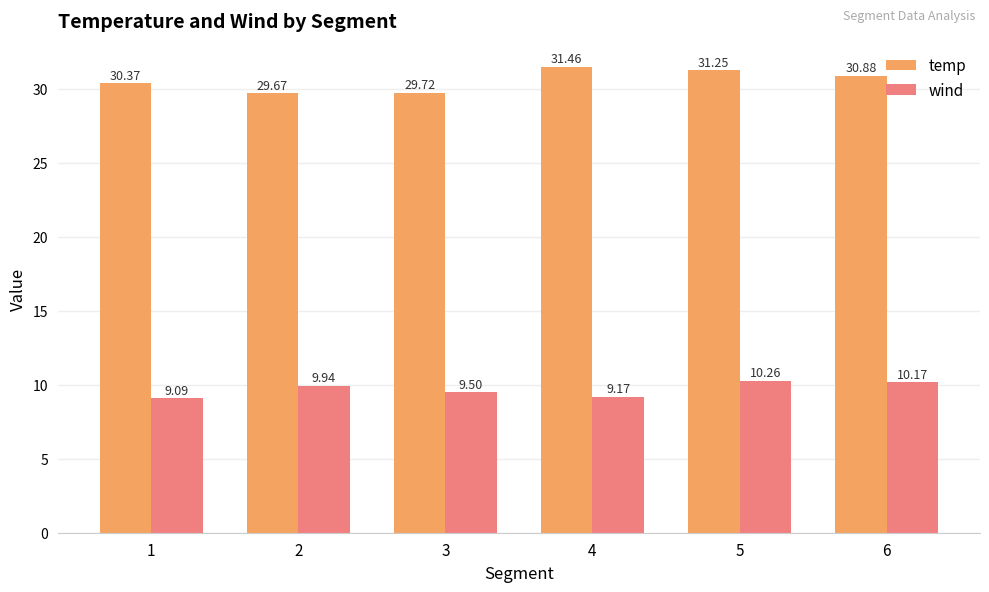

How many series are shown in this chart?

2